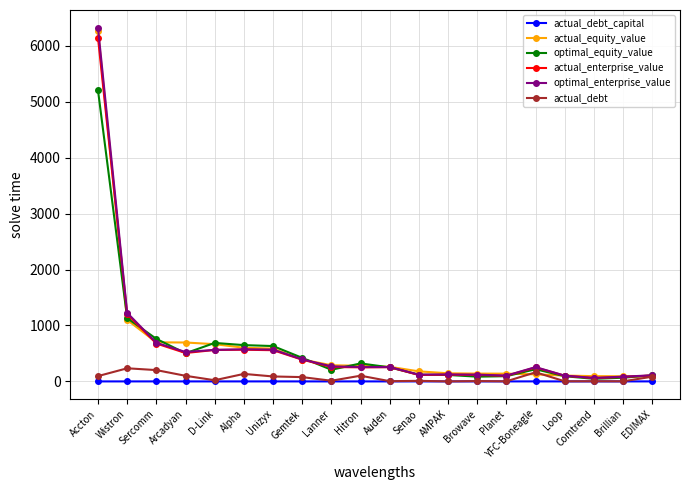

Which category has the highest value in the optimal_equity_value series?

Accton